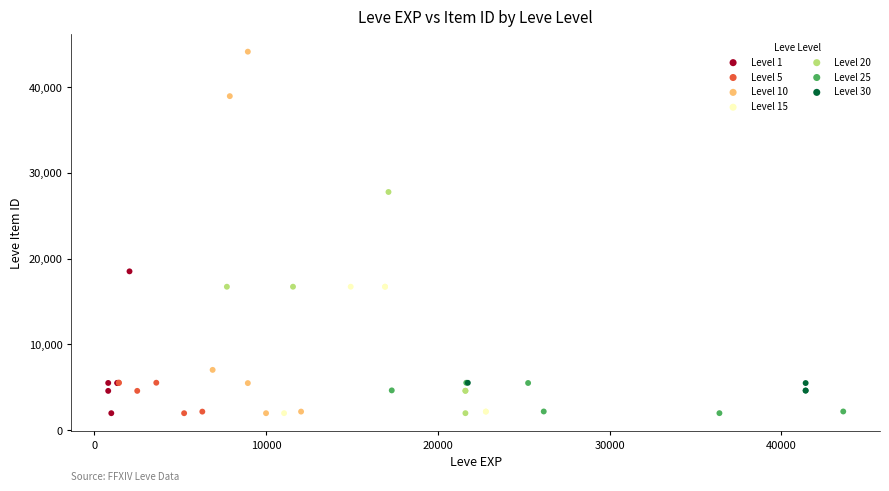

Which series contains the highest Y value?

Level 10